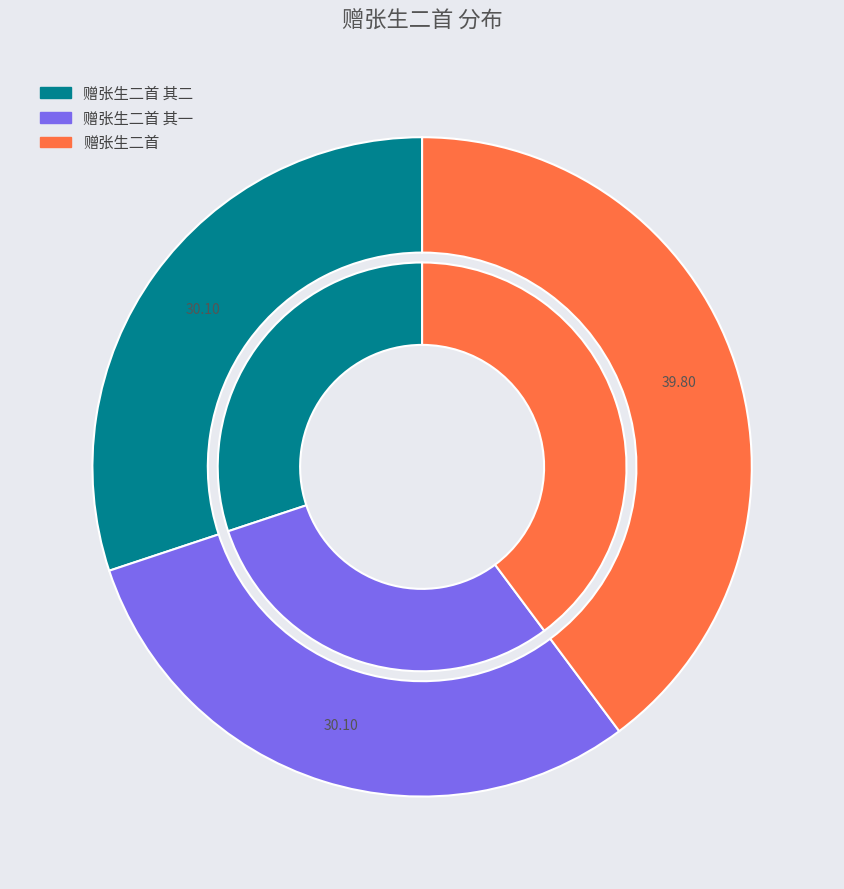

To the nearest percent, what percentage of the pie is 赠张生二首 其二?

30%